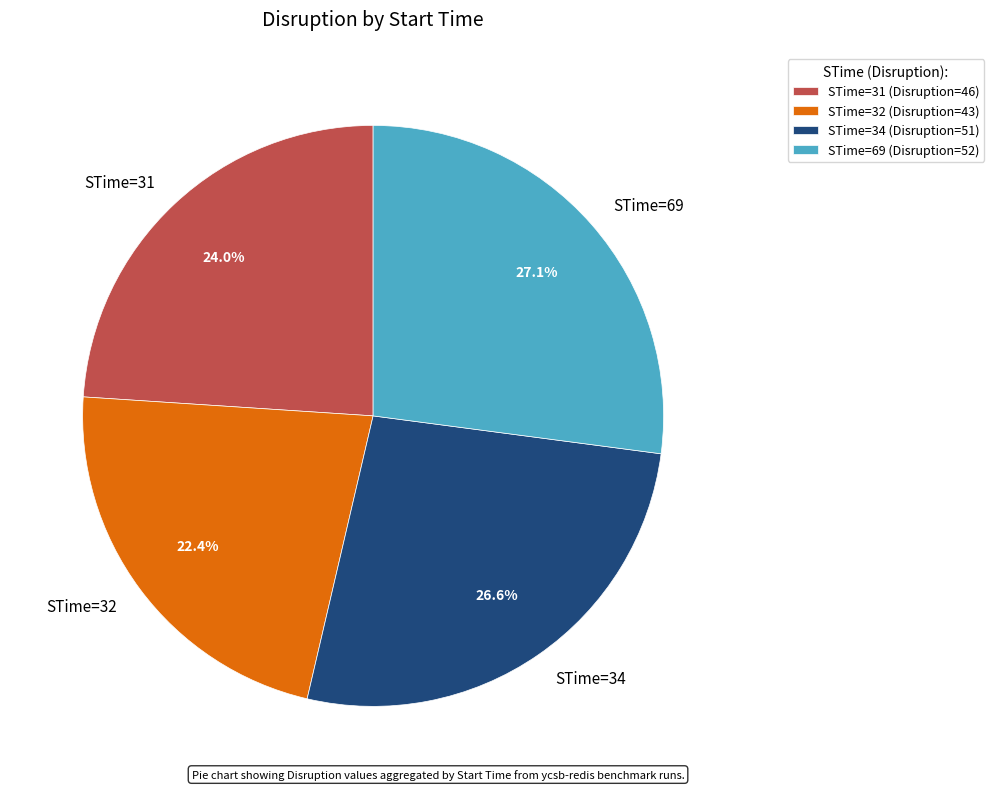

To the nearest percent, what is the difference between the STime=34 and STime=31 slice percentages?

3%